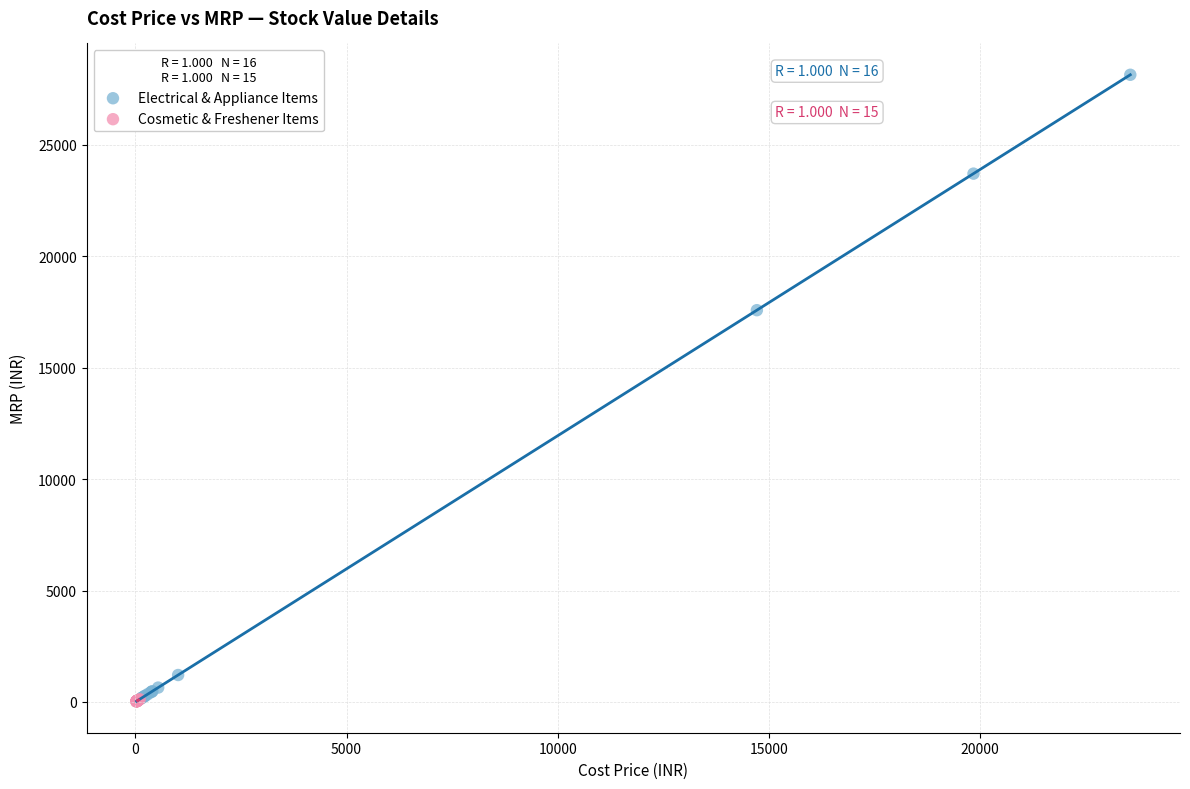

Which series has the widest spread of Y values?

Electrical & Appliance Items